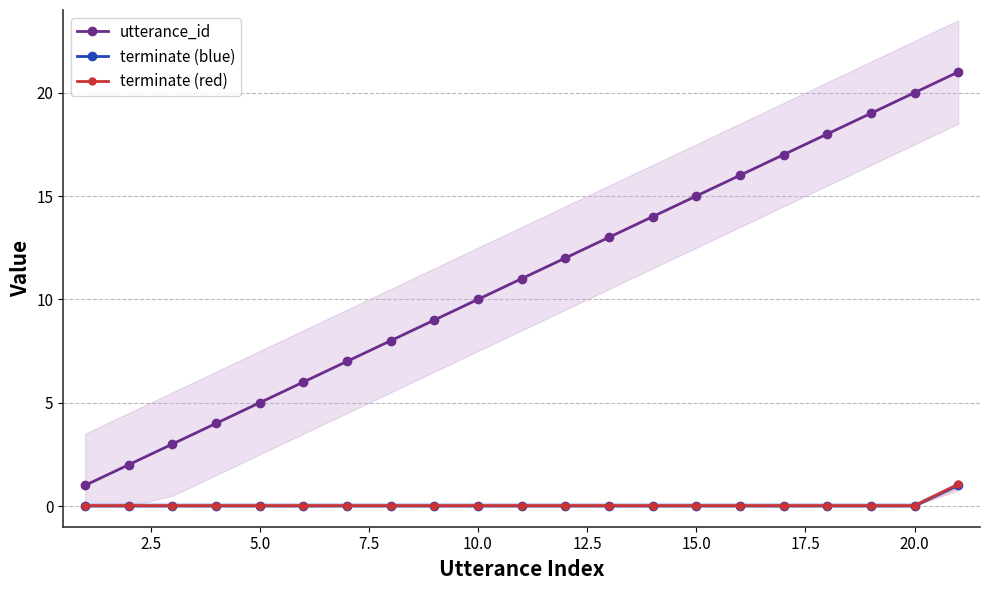

What is the difference between the second highest and minimum values in the utterance_id series?

19.0